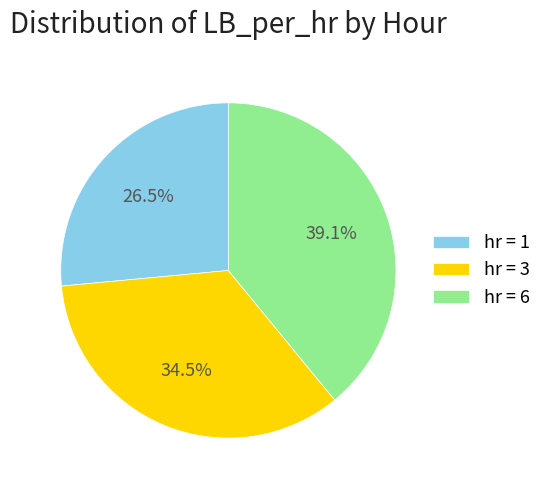

What is the largest slice in the pie chart?

hr = 6